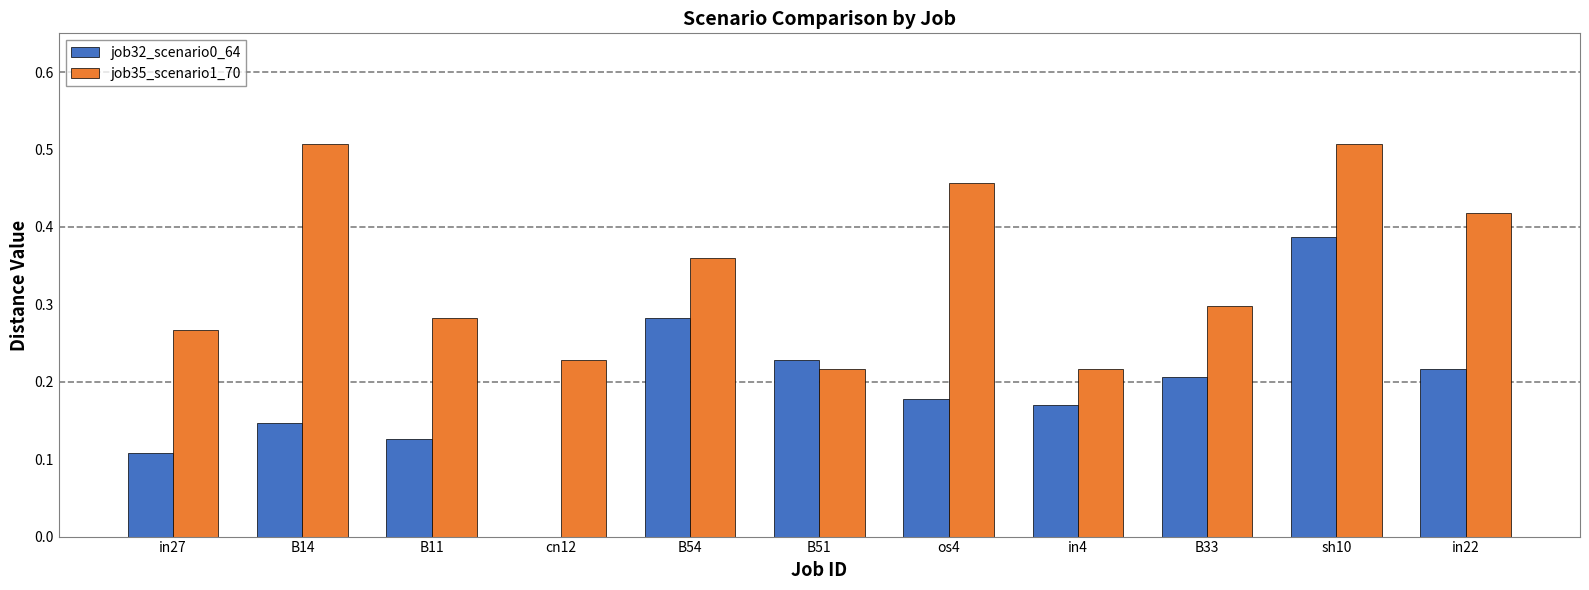

How many data points does each series have?

11